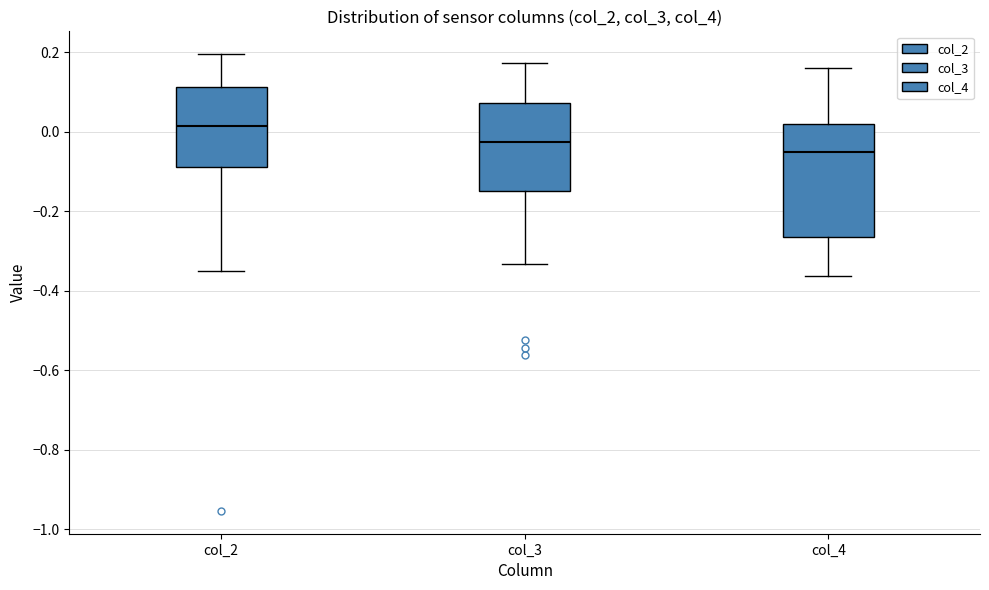

Reading left to right, read every box against the y-axis: the position of its median line, the range the box covers, and the ends of its whiskers. The values are not printed on the chart, so give them approximately, as read against the axis.

col_2: median 0.02, box -0.08 to 0.12, whiskers -0.36 to 0.20
col_3: median -0.02, box -0.14 to 0.08, whiskers -0.34 to 0.18
col_4: median -0.06, box -0.26 to 0.02, whiskers -0.36 to 0.16